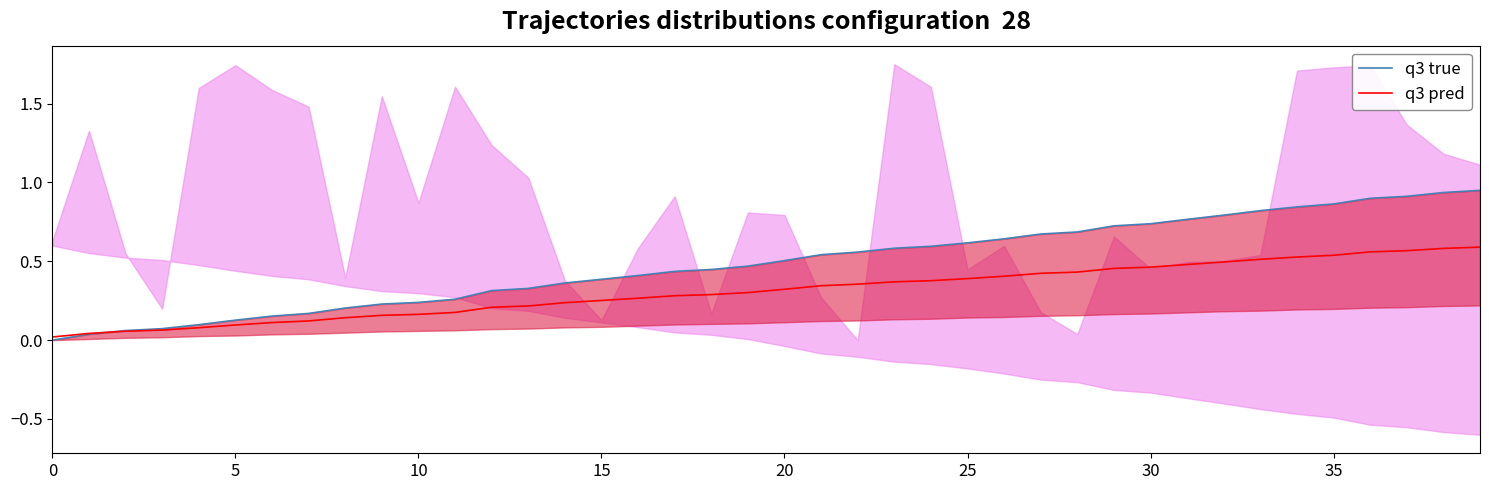

Rank the series at 31 from highest to lowest value.

q3 true, q3 pred